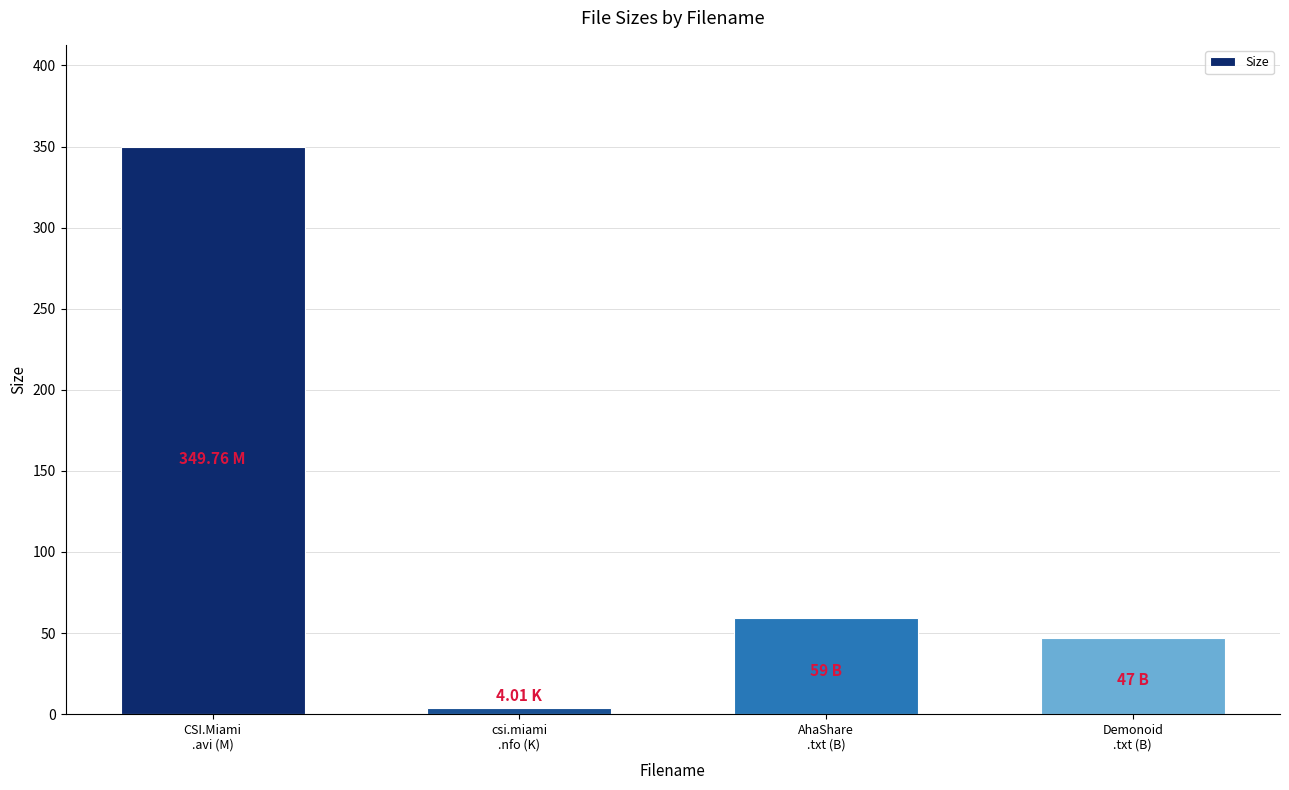

Rank the categories by value from lowest to highest.

csi.miami
.nfo (K), Demonoid
.txt (B), AhaShare
.txt (B), CSI.Miami
.avi (M)